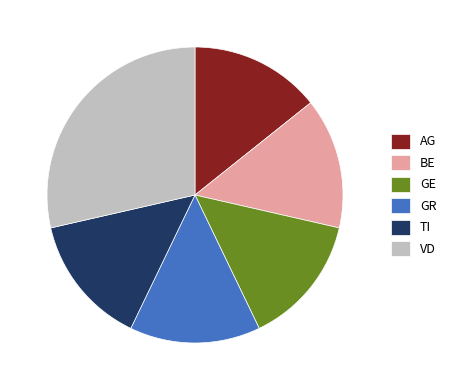

How many slices are in this pie chart?

6